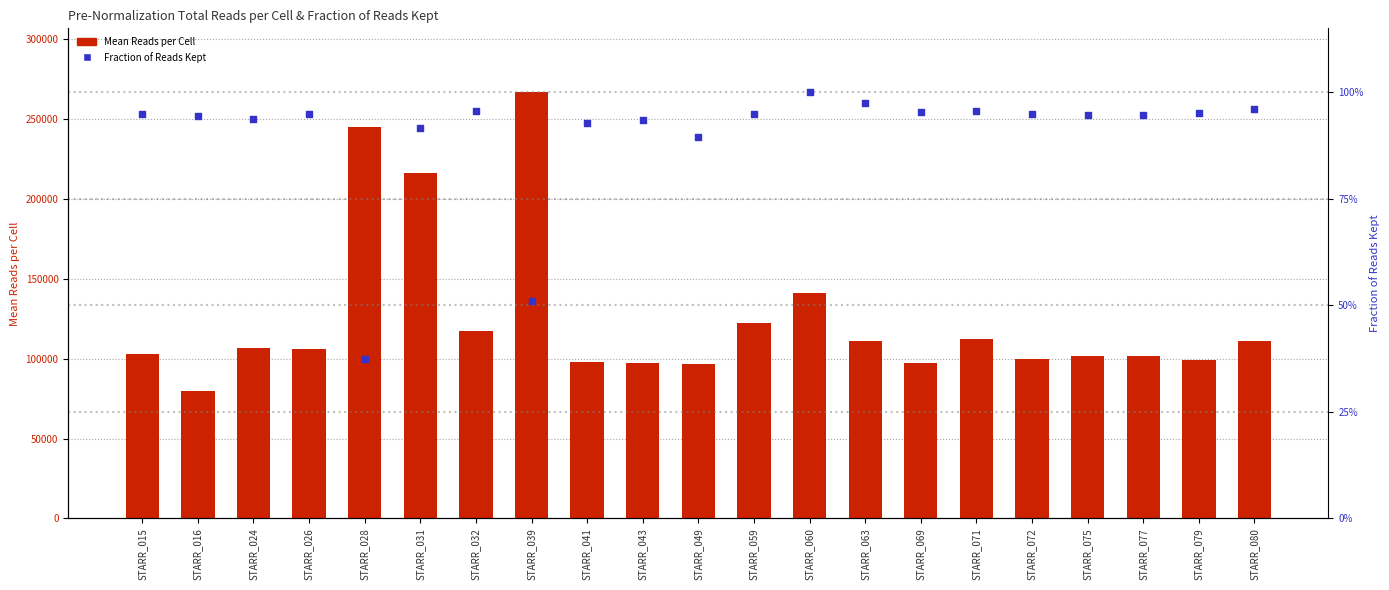

What is the total value across all series at STARR_049?

96617.9